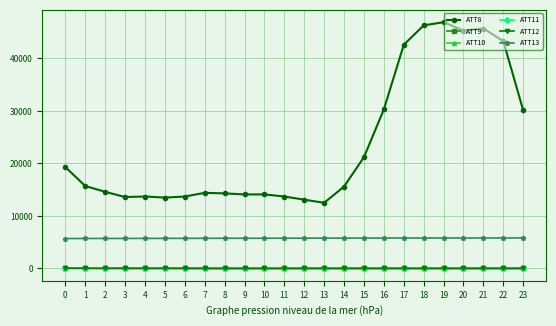

True or false: ATT9 and ATT8 cross at least once.

False